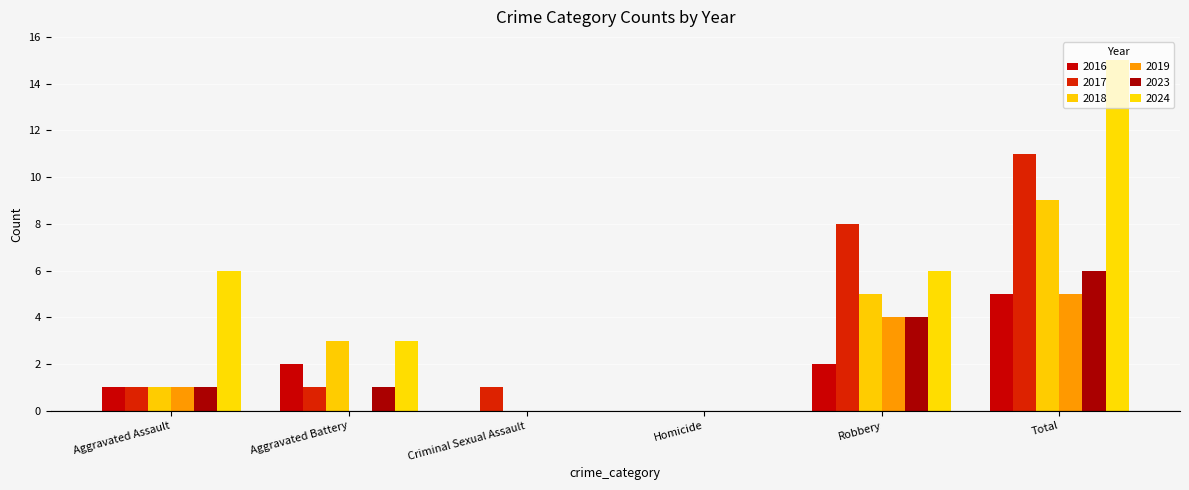

What are all the series names shown in the legend?

2016, 2017, 2018, 2019, 2023, 2024